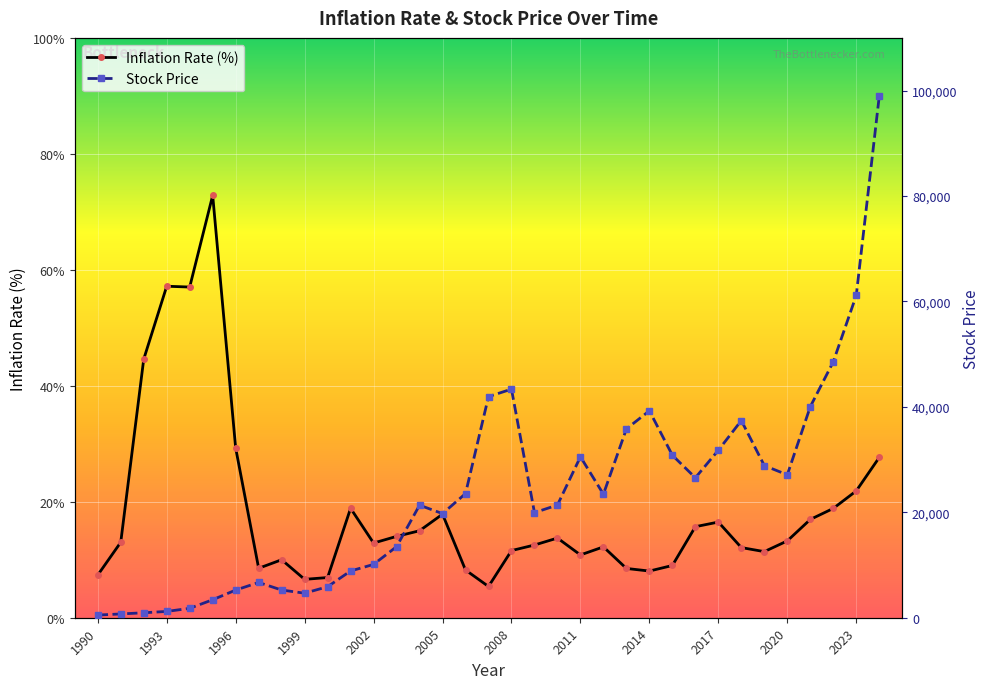

True or false: Inflation Rate (%) has a value of 6.6 at 1999.

True